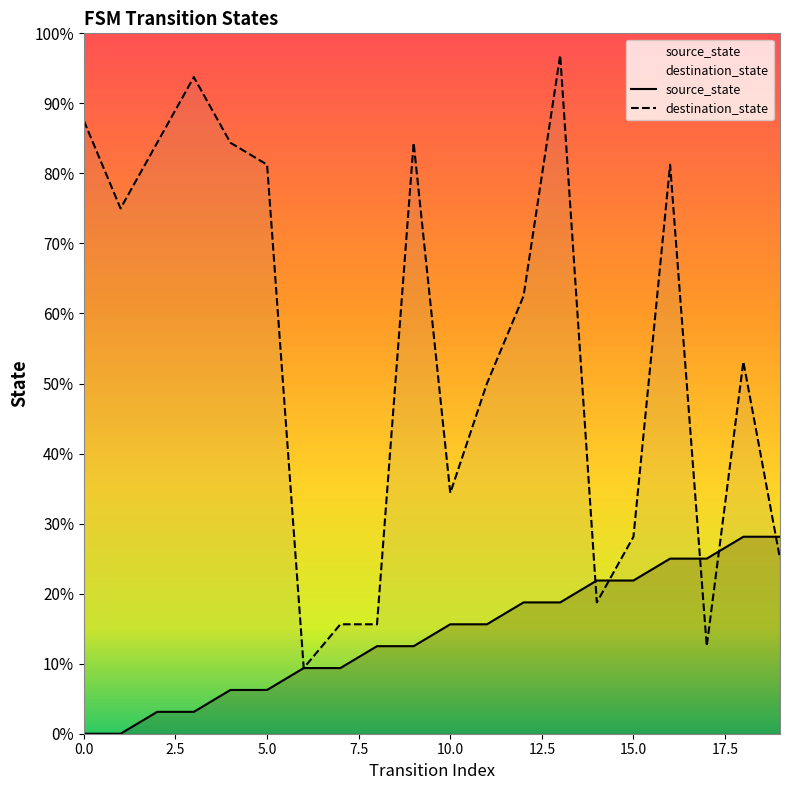

What are all the series names shown in the legend?

source_state, destination_state